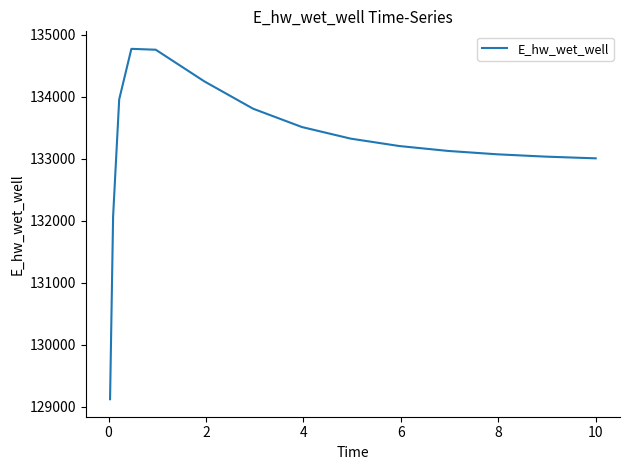

What is the difference between the maximum and minimum values?

5647.7